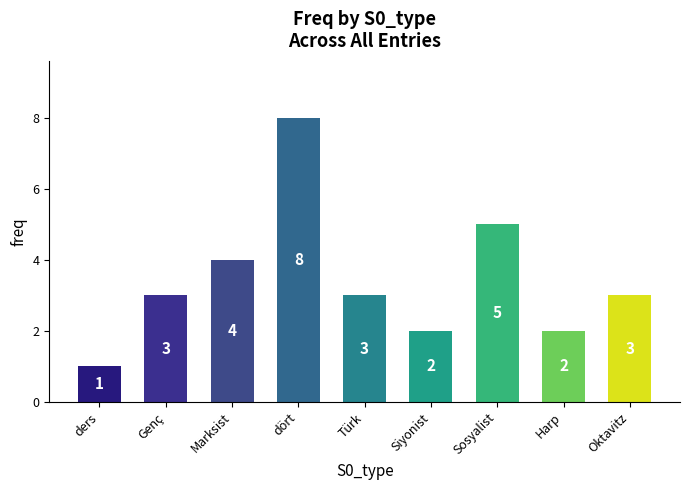

The value at Sosyalist is 9. True or false?

False